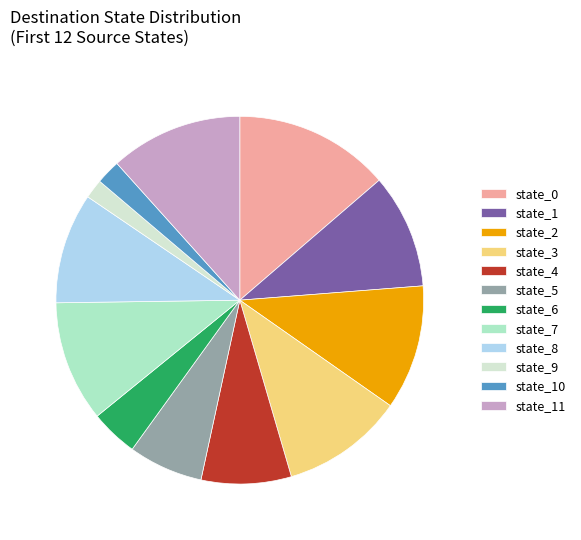

Approximately how many times larger is the value at state_4 compared to state_7?

0.7